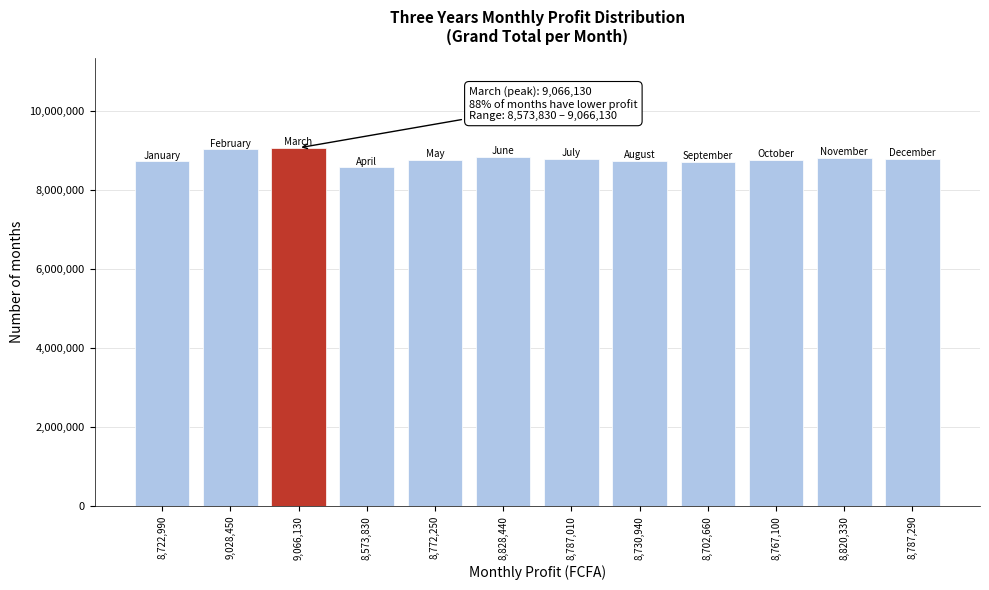

What is the label of the 8th bar from the right?

8,772,250